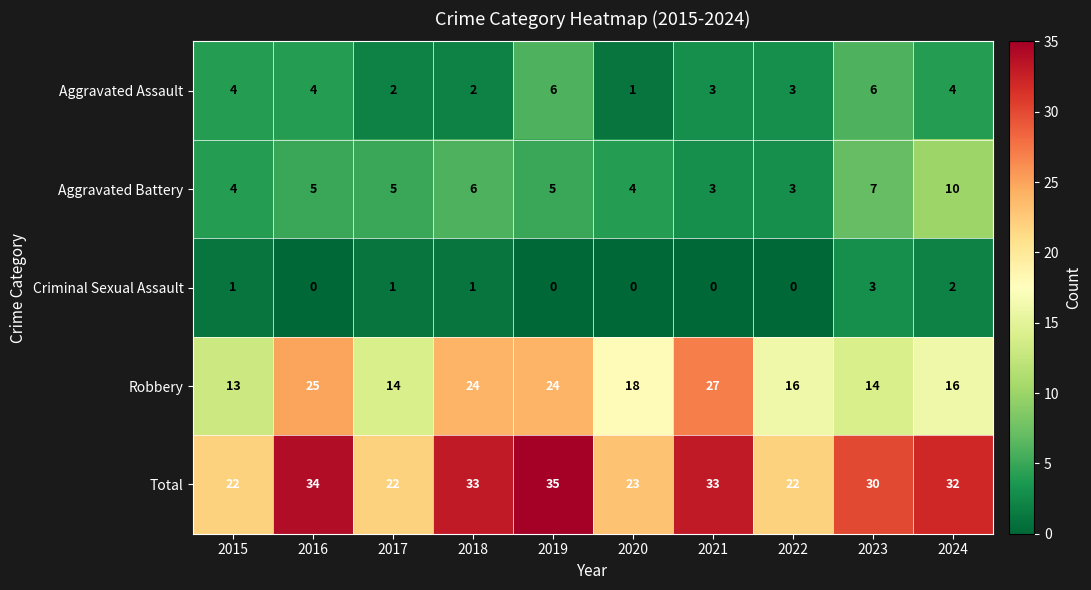

What is the total value across all series at 2023?

60